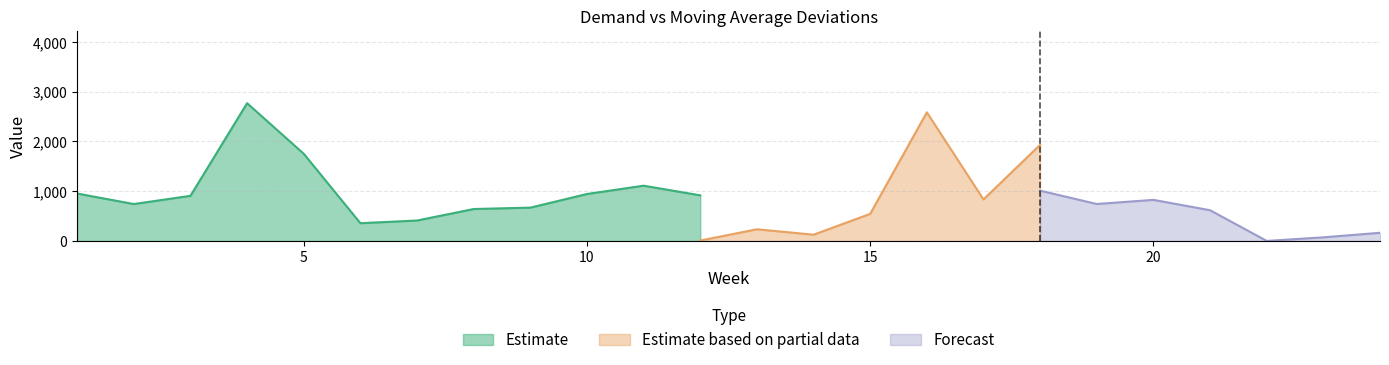

How many data points does each series have?

24